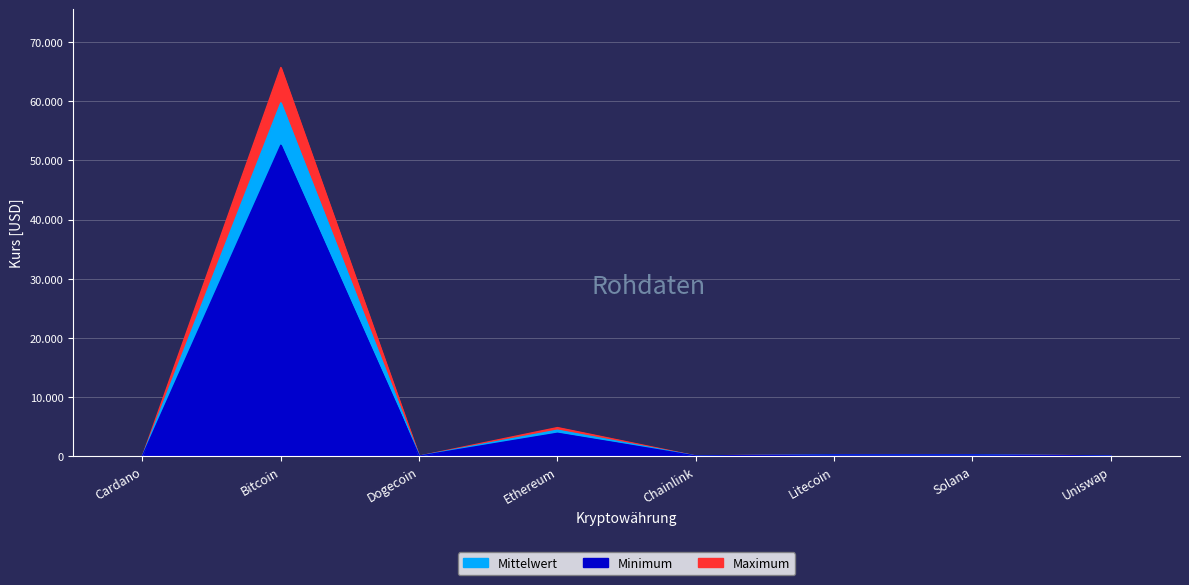

What is the average value?

8888.0